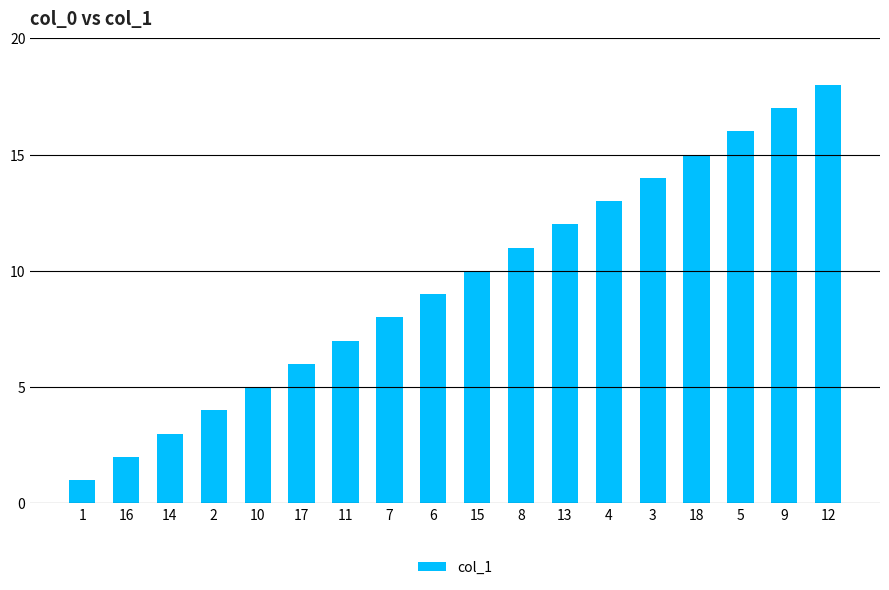

The chart shows a value of 5 at 14. True or false?

False